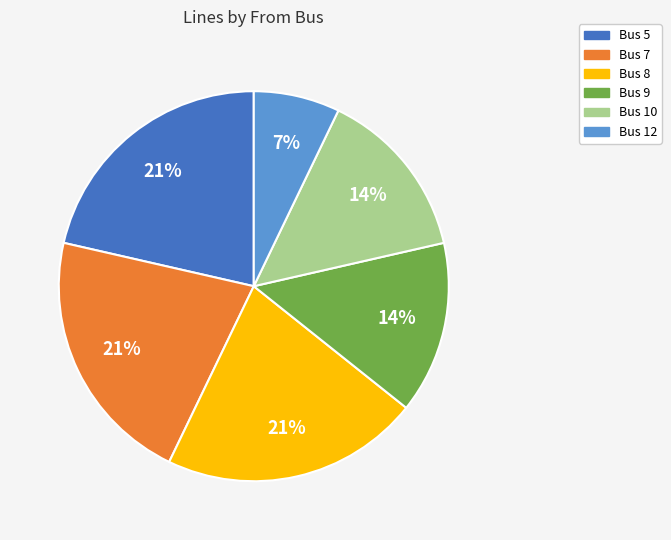

Does any single category account for the majority?

No